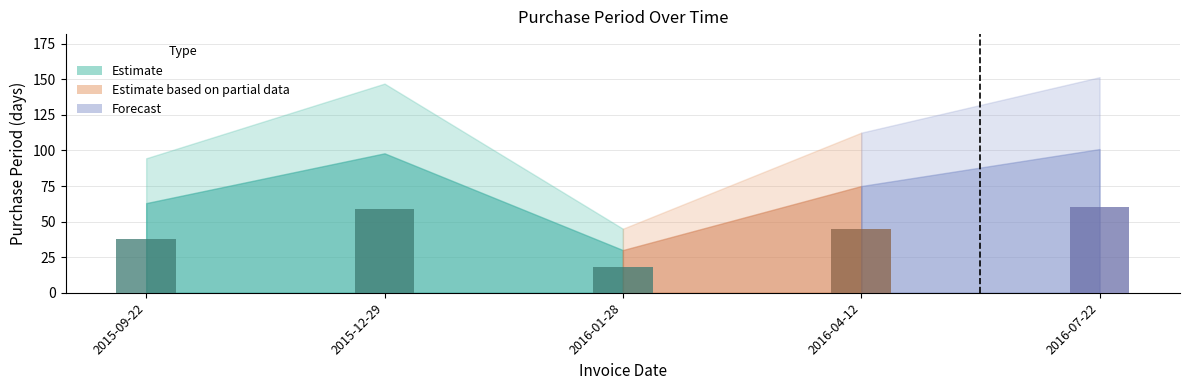

List the labels in order of value, largest first.

2016-07-22, 2015-12-29, 2016-04-12, 2015-09-22, 2016-01-28